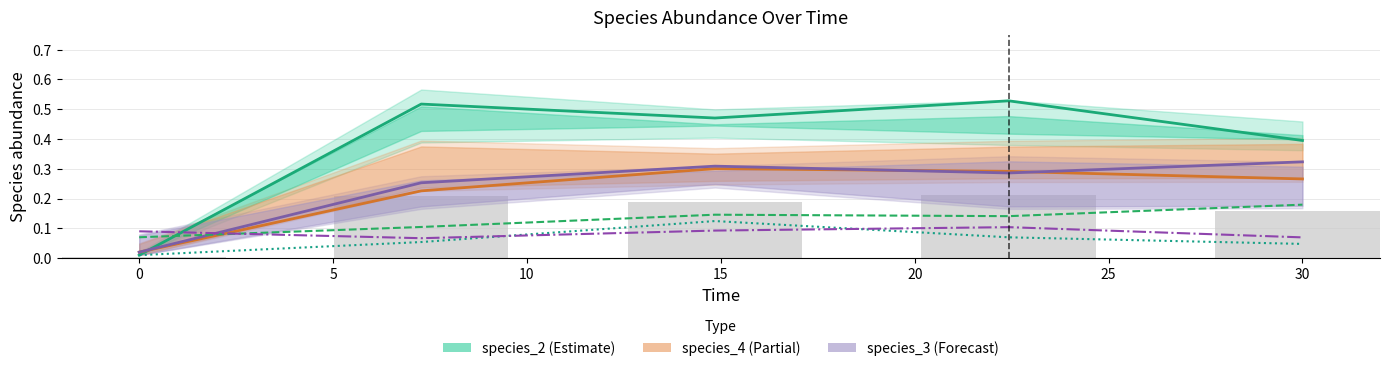

Which series has the widest spread of values?

species_2